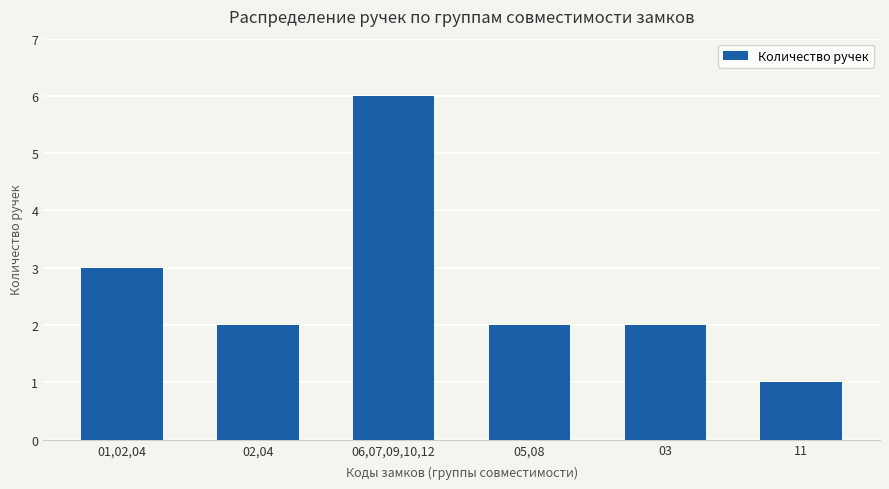

Approximately how many times larger is the value at 03 compared to 02,04?

1.0